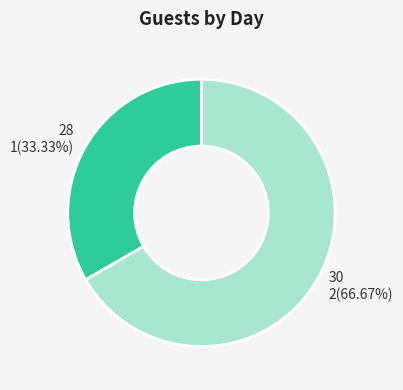

Does any single category account for the majority?

Yes